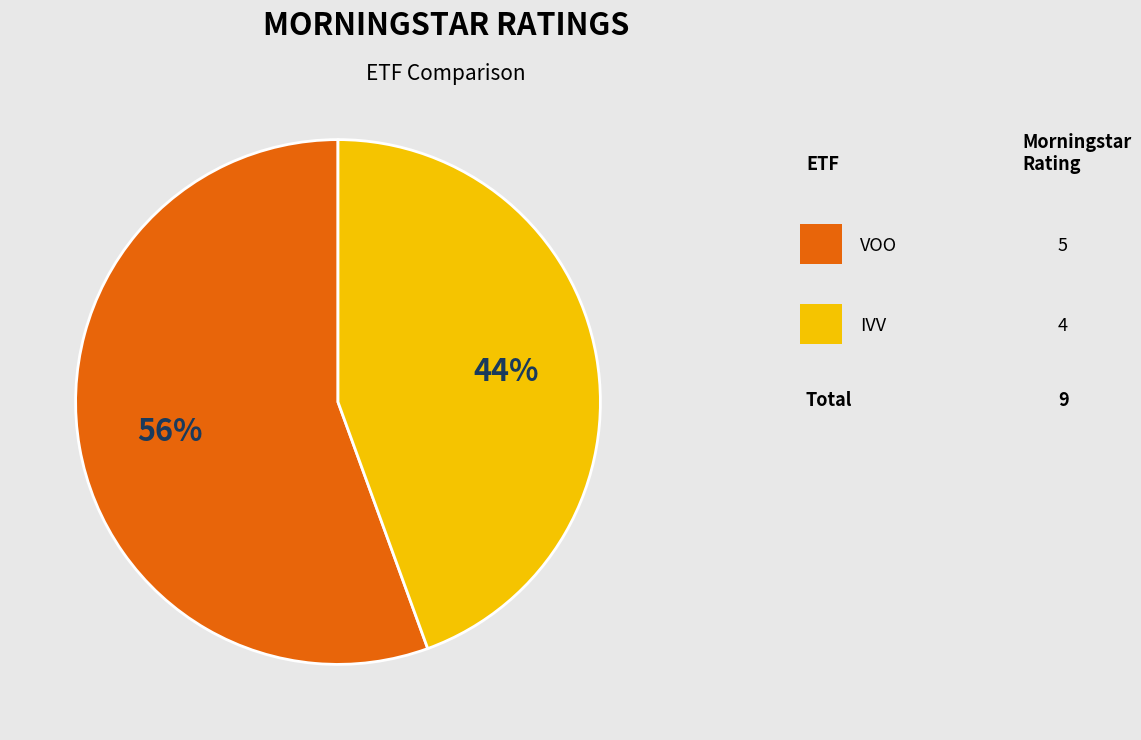

Is there a majority slice in this chart?

Yes